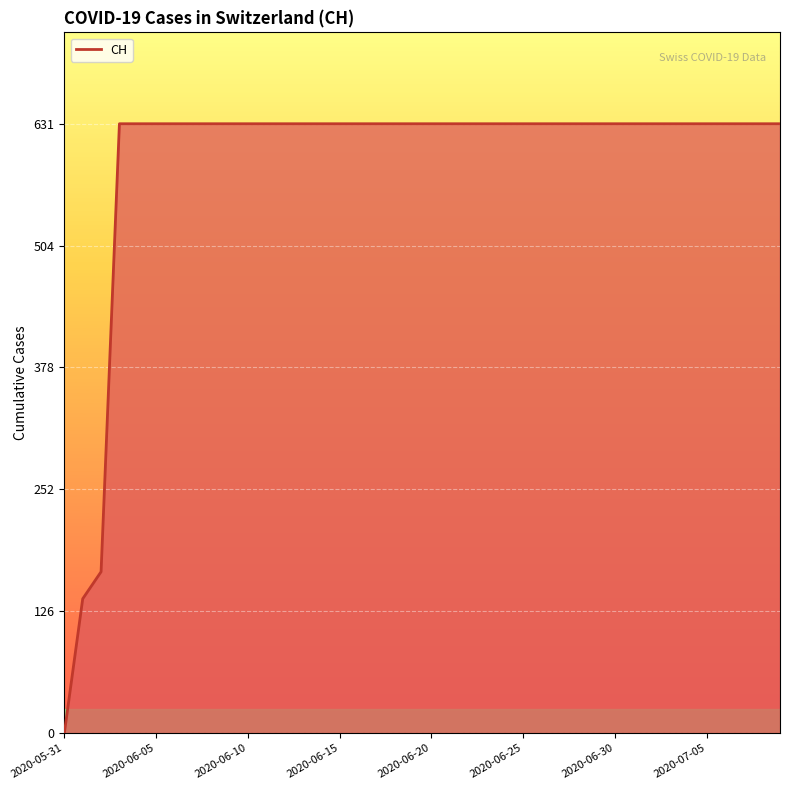

What is the greatest value displayed?

631